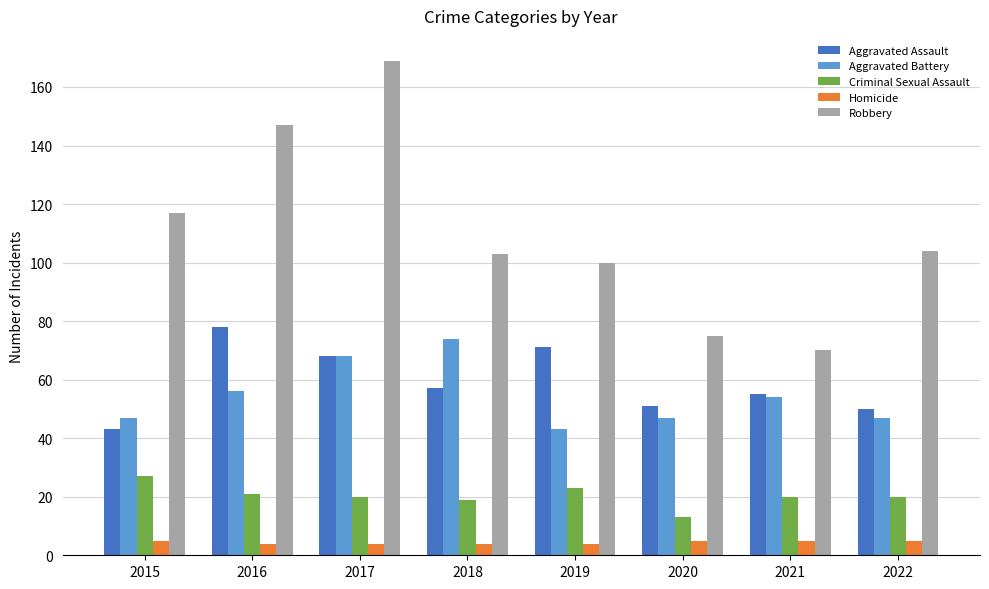

What are all the series names shown in the legend?

Aggravated Assault, Aggravated Battery, Criminal Sexual Assault, Homicide, Robbery